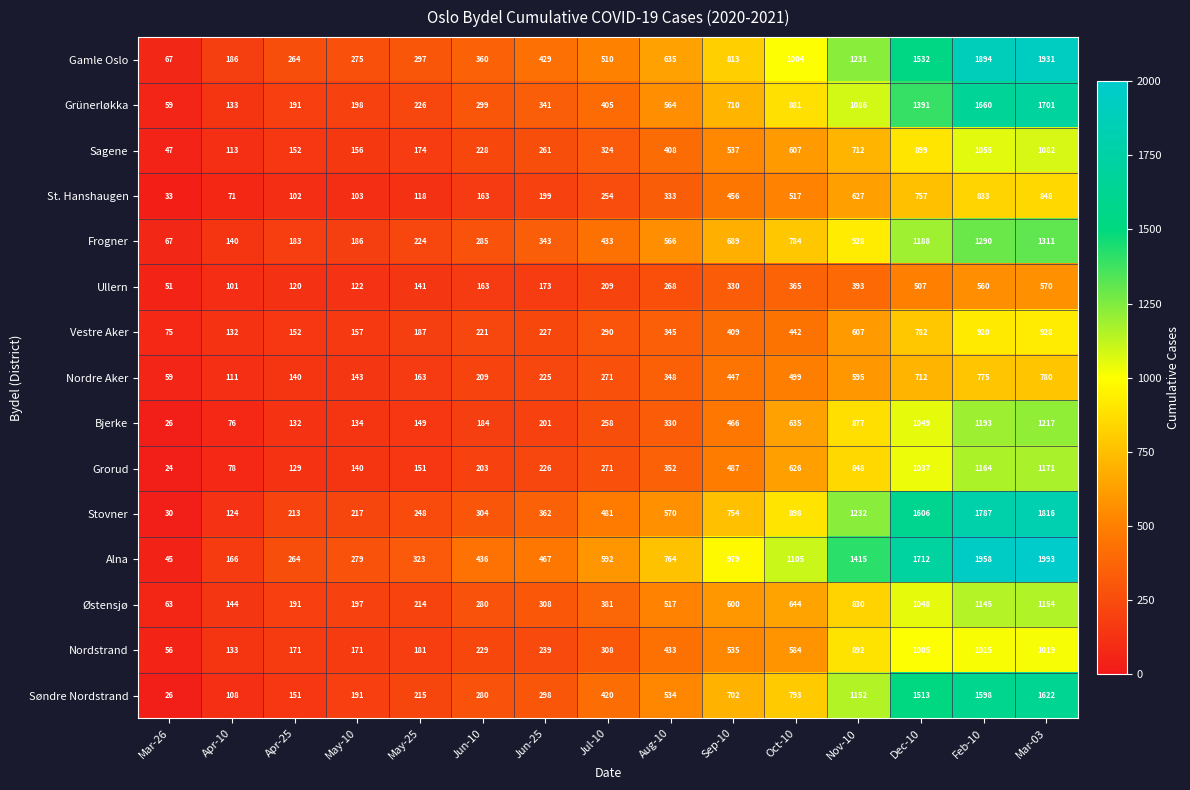

At which category does the chart reach its peak across all series?

Mar-03